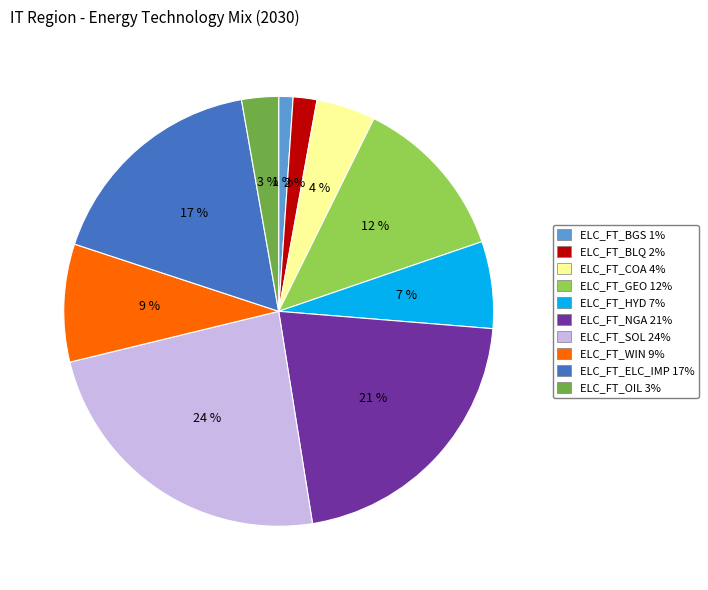

To the nearest percent, what portion does ELC_FT_HYD represent?

7%